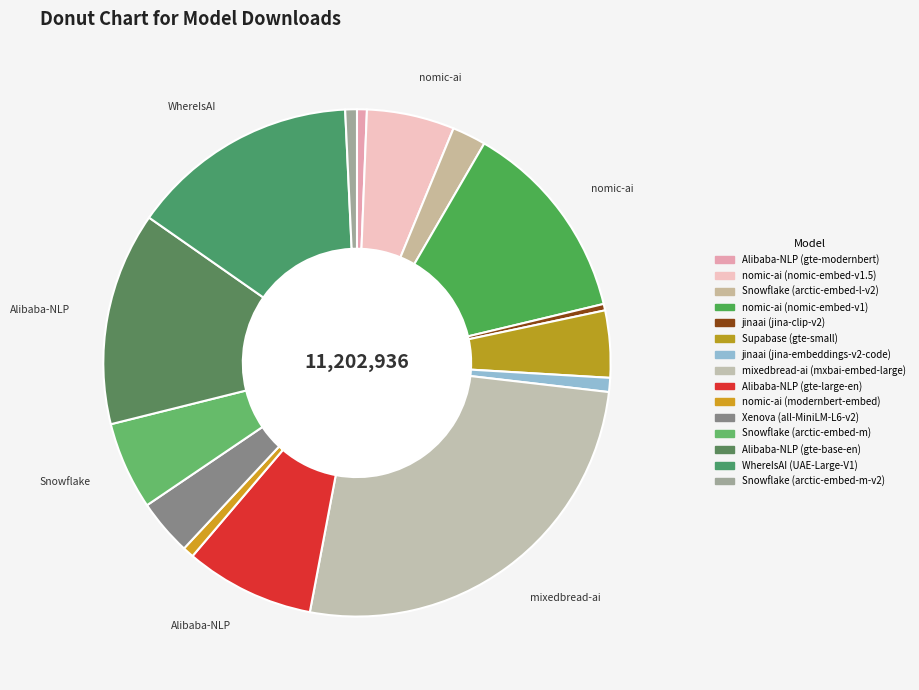

What is the ratio of the value at Xenova (all-MiniLM-L6-v2) to the value at nomic-ai (nomic-embed-v1)?

0.3